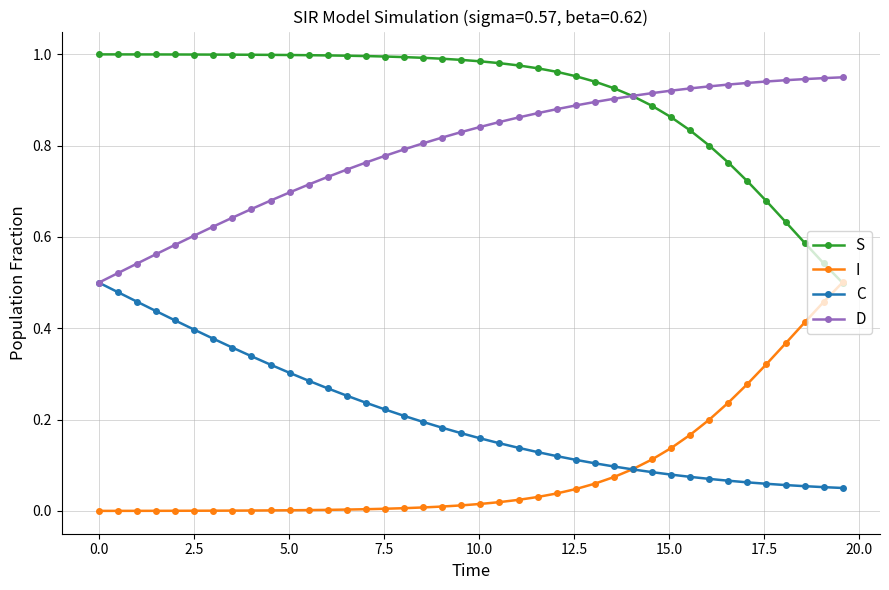

True or false: C and S intersect in this chart.

False